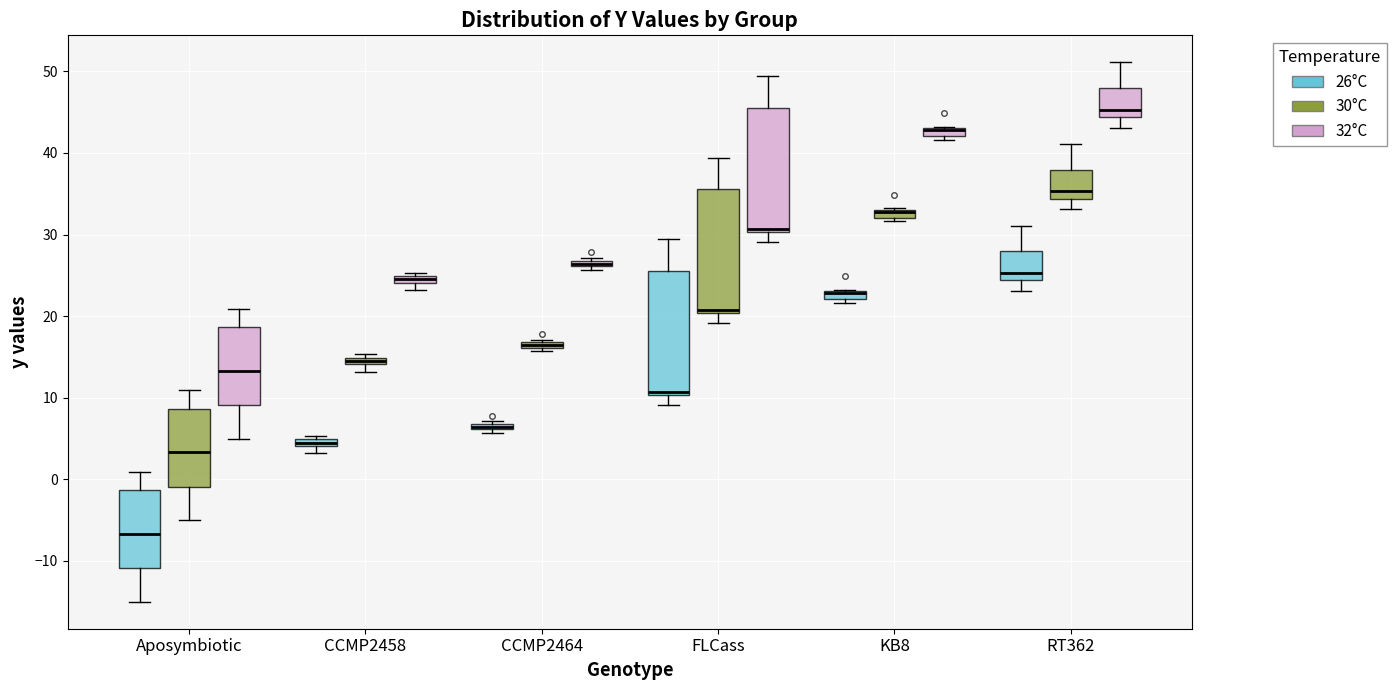

Where does the median line of the box for RT362 (32°C) sit on the y-axis? The values are not printed on the chart, so give them approximately, as read against the axis.

45